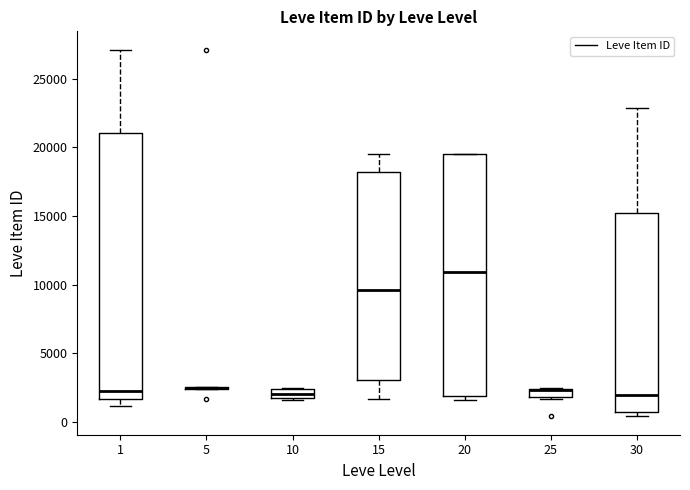

Which box is the tallest, from its lower edge to its upper edge?

1